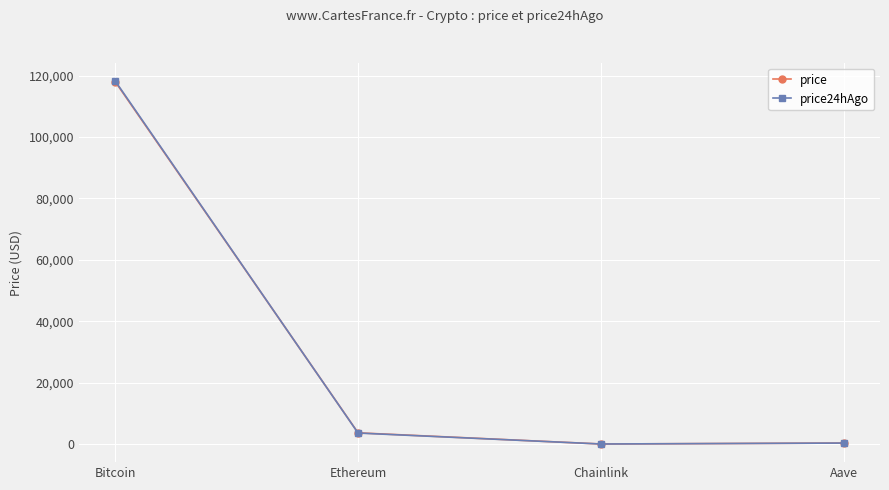

What is the spread (max minus min) of values at Bitcoin?

245.0